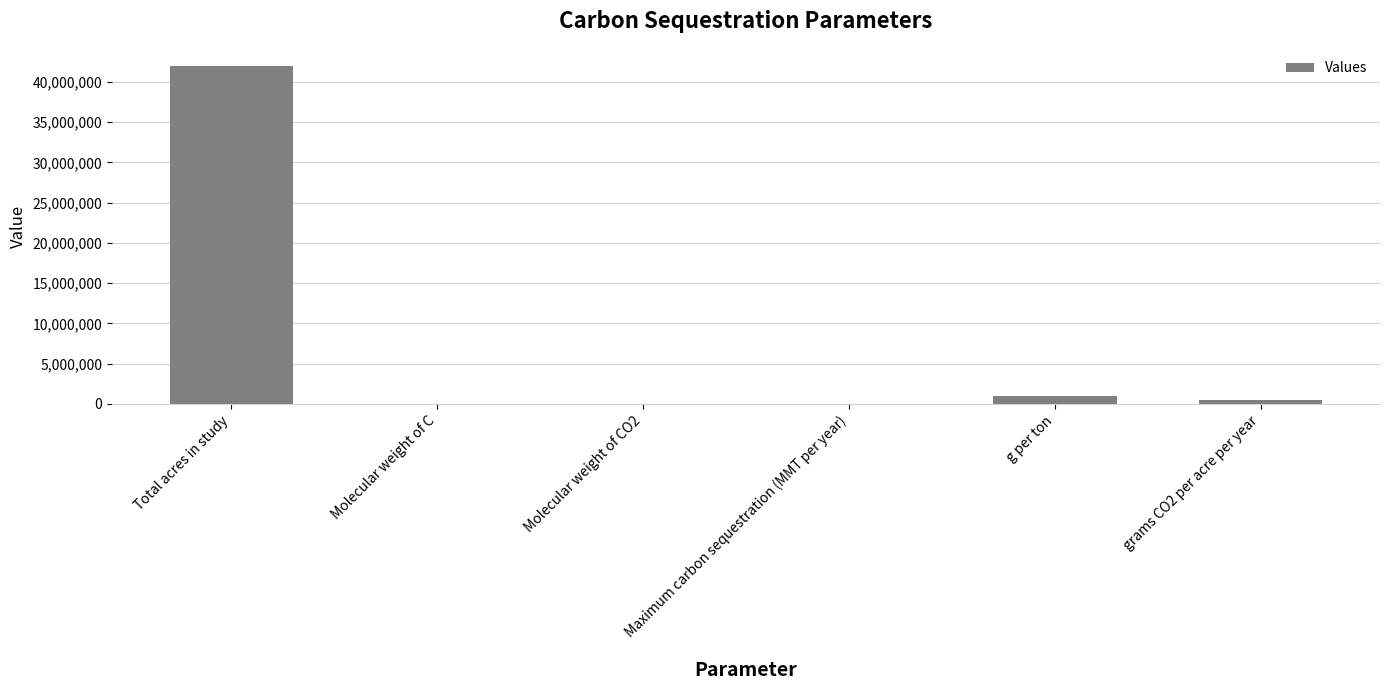

The value at Total acres in study is 42000000.0. True or false?

True